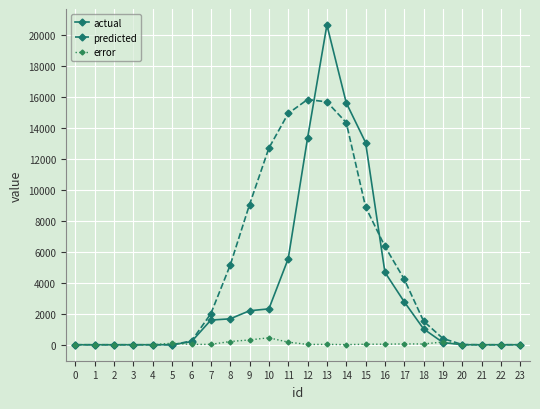

True or false: predicted has more than 0 interior local peaks.

True